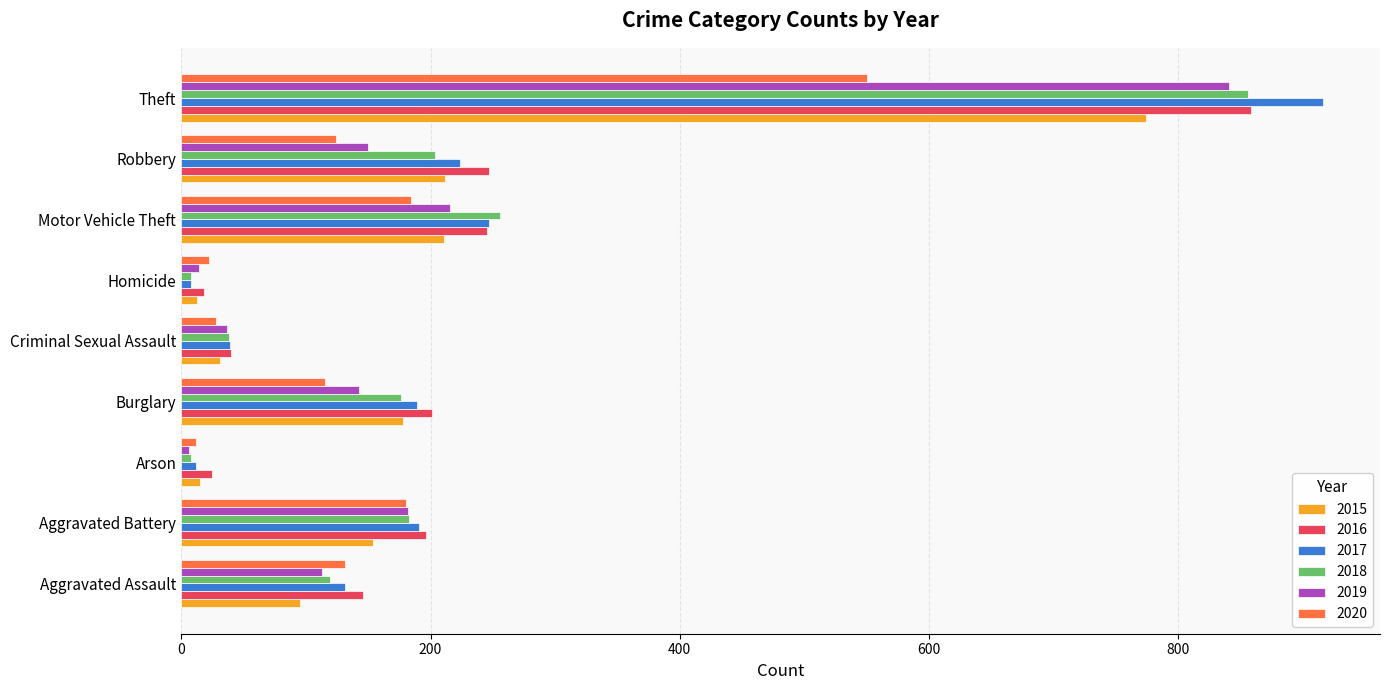

At which label is 2017 closest to 462?

Motor Vehicle Theft